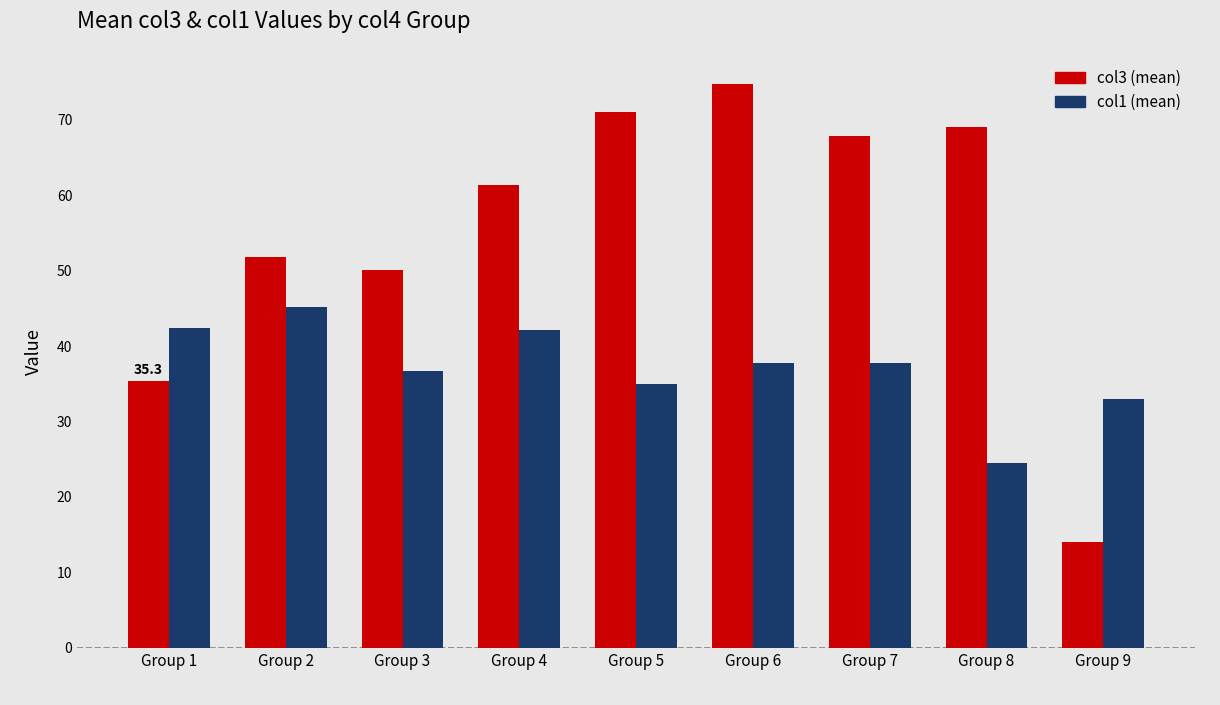

Which category has the lowest value across all series?

Group 9